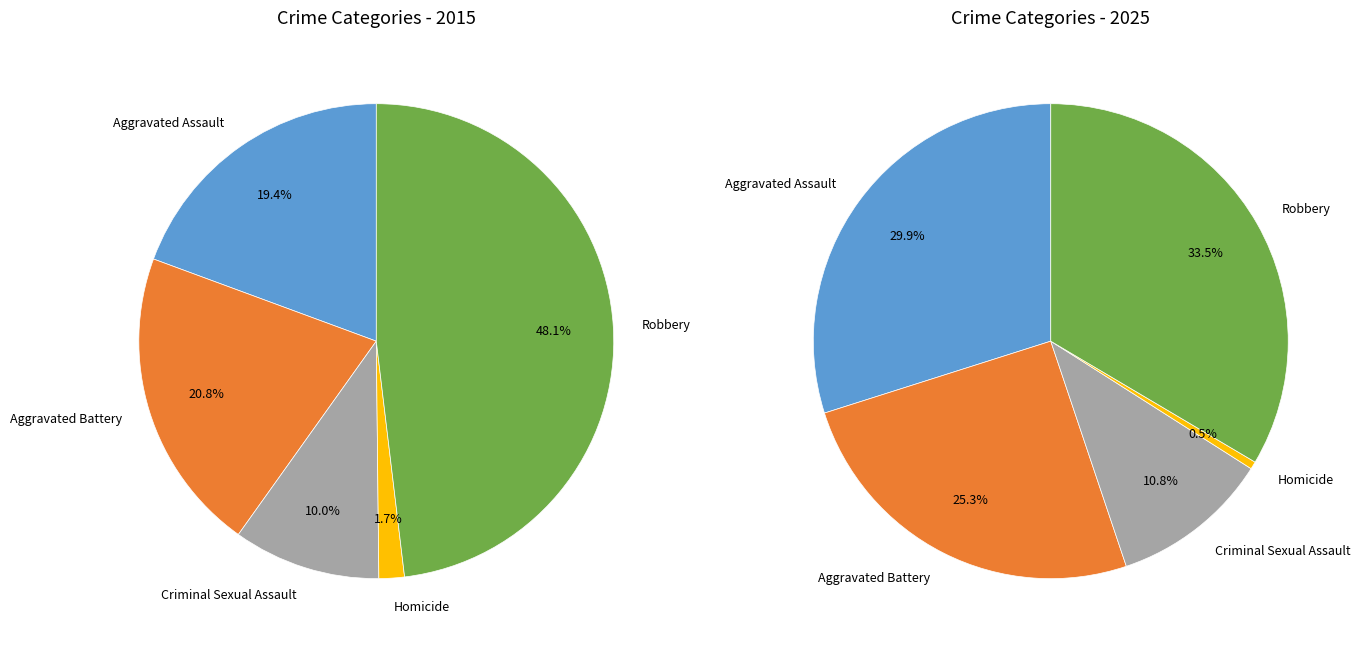

To the nearest percent, what is the difference between the Aggravated Assault and Criminal Sexual Assault slice percentages?

19%